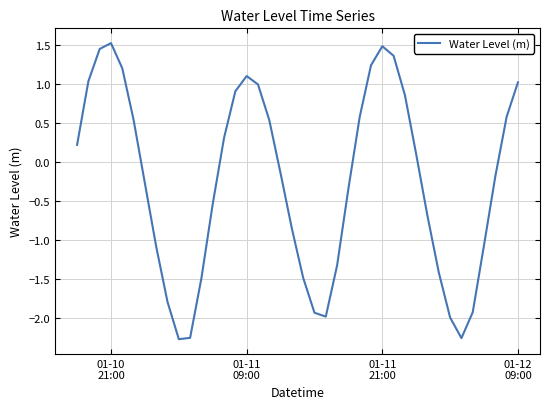

Is this an area chart (filled region under the line)?

No